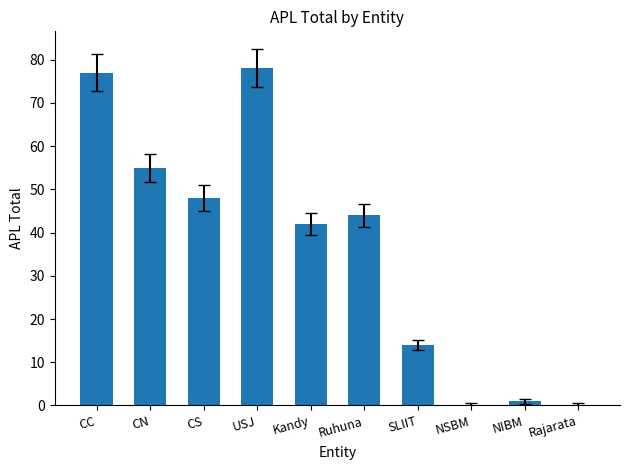

At which label is the value closest to 39?

Kandy